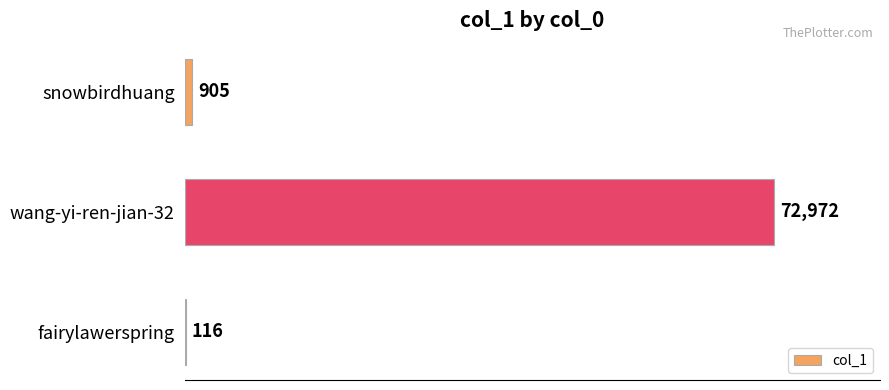

Does the chart contain stacked bars?

No